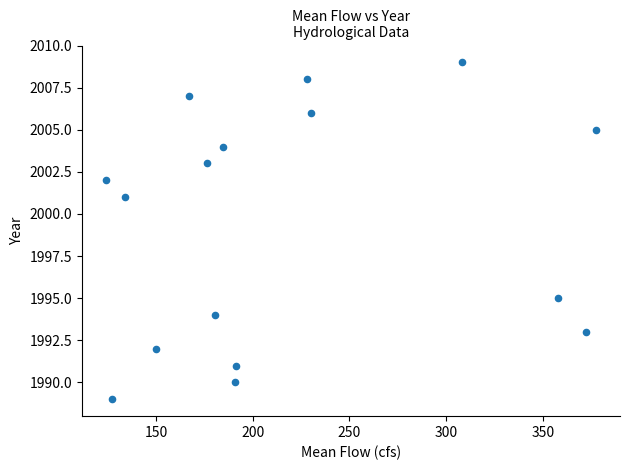

What Y value in the scatter plot is closest to 1999?

2001